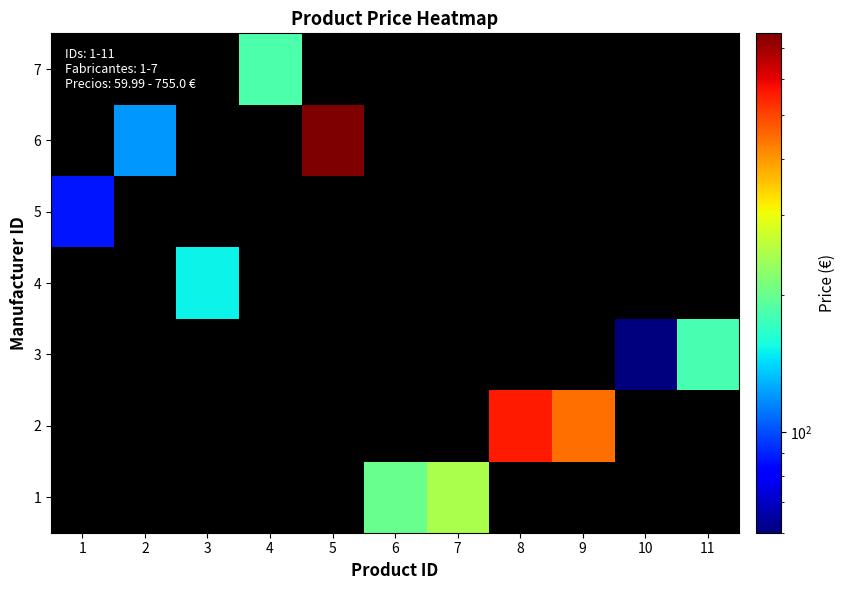

What is the spread (max minus min) of values at 8?

559.0